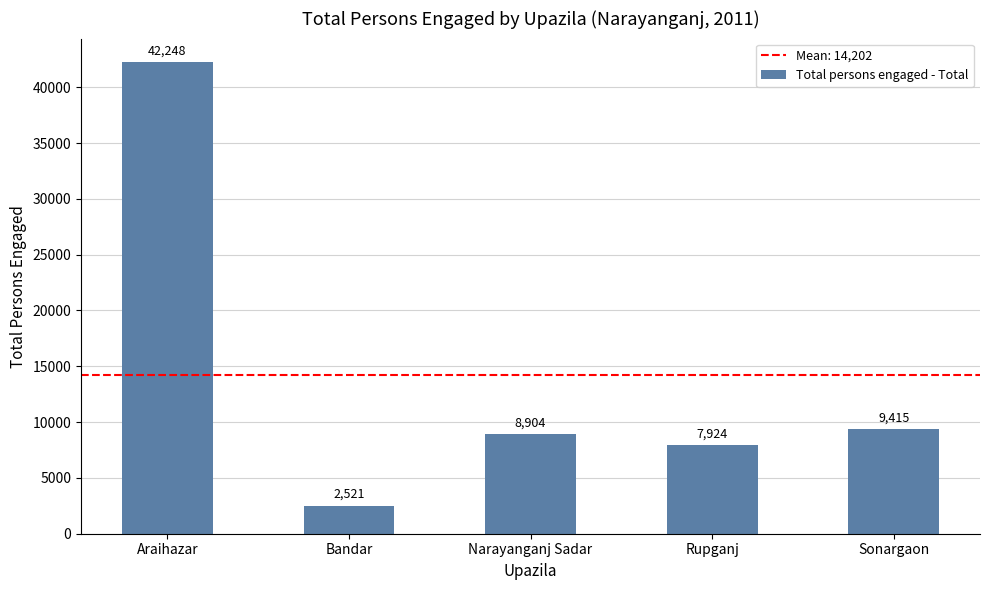

Rank the categories by value from highest to lowest.

Araihazar, Sonargaon, Narayanganj Sadar, Rupganj, Bandar